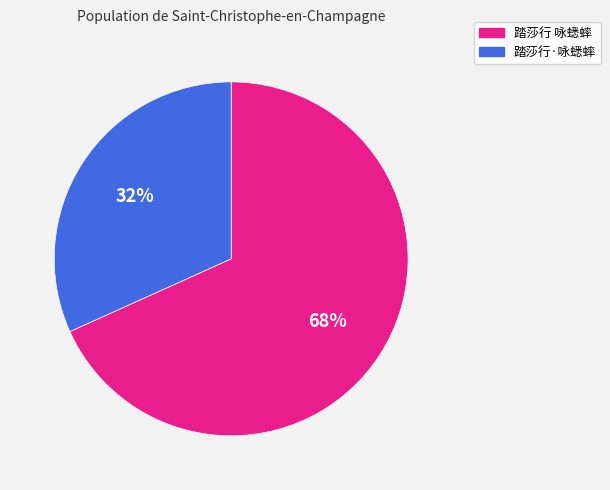

What percentage is the 踏莎行·咏蟋蟀 slice, to the nearest percent?

32%